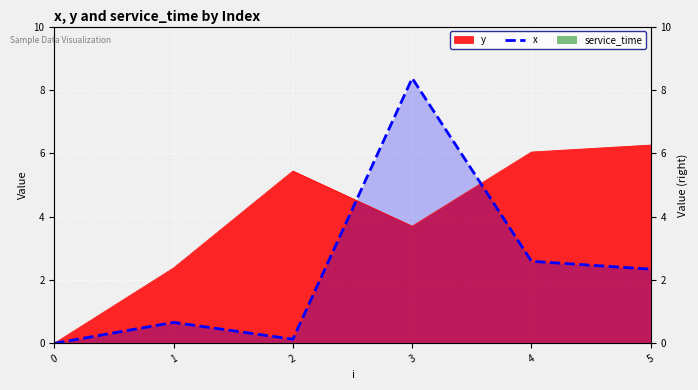

The value at 2 is 0.0. True or false?

False